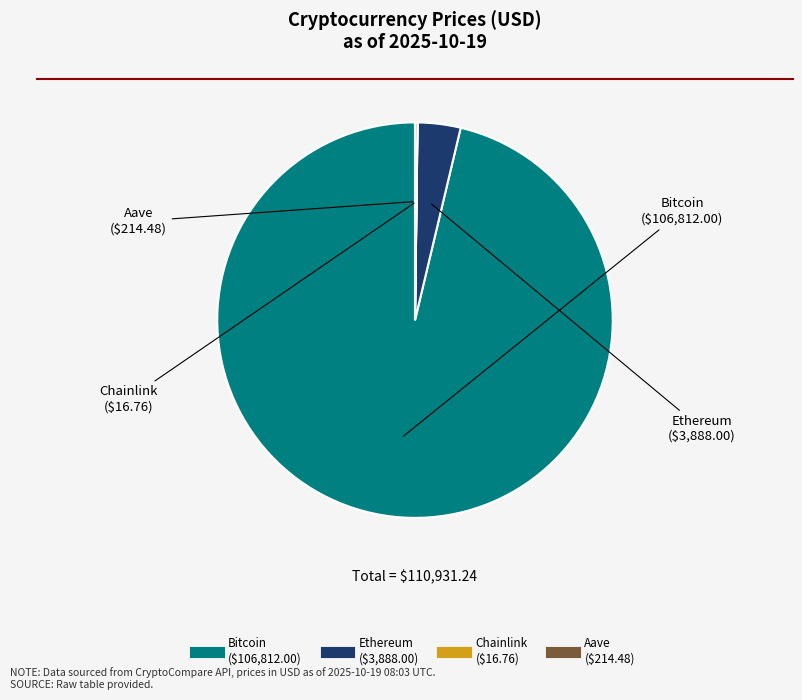

The Ethereum slice represents 4% of the pie. True or false?

True